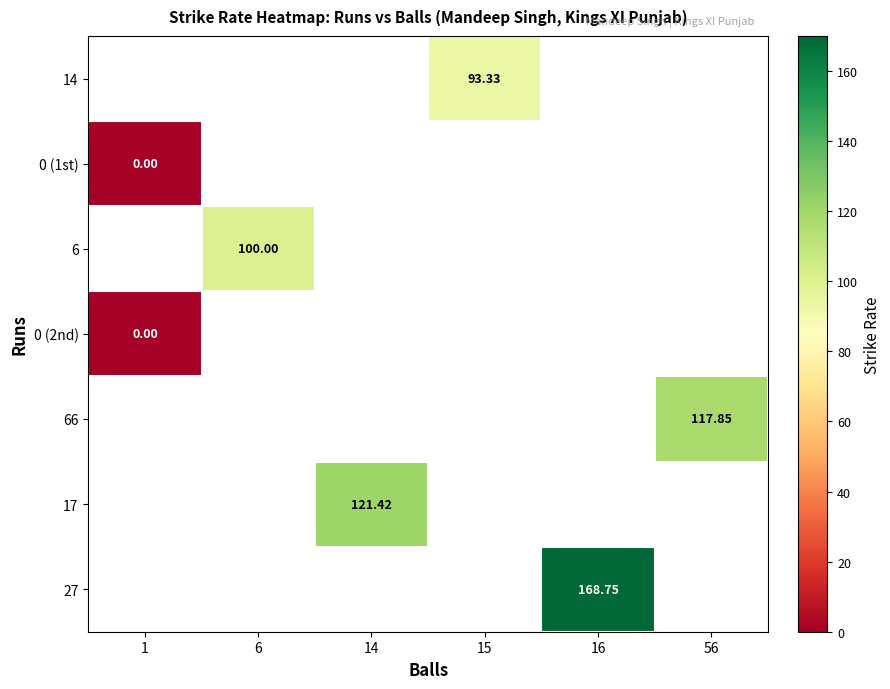

Count the number of categories in the chart.

6